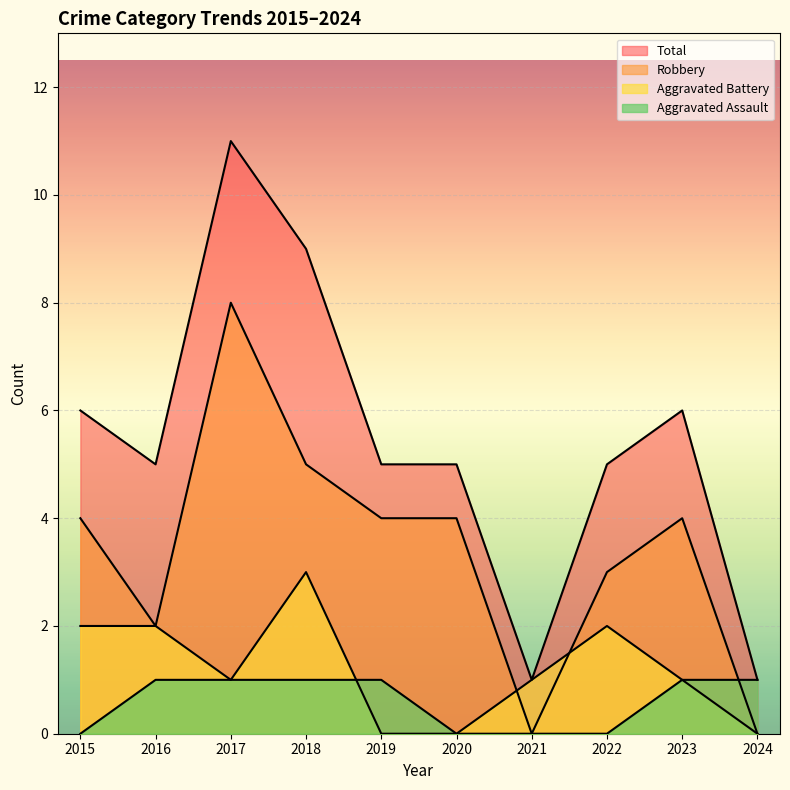

Reading left to right, list all the values displayed in this chart.

Aggravated Assault: 0	1	1	1	1	0	0	0	1	1
Aggravated Battery: 2	2	1	3	0	0	1	2	1	0
Robbery: 4	2	8	5	4	4	0	3	4	0
Total: 6	5	11	9	5	5	1	5	6	1